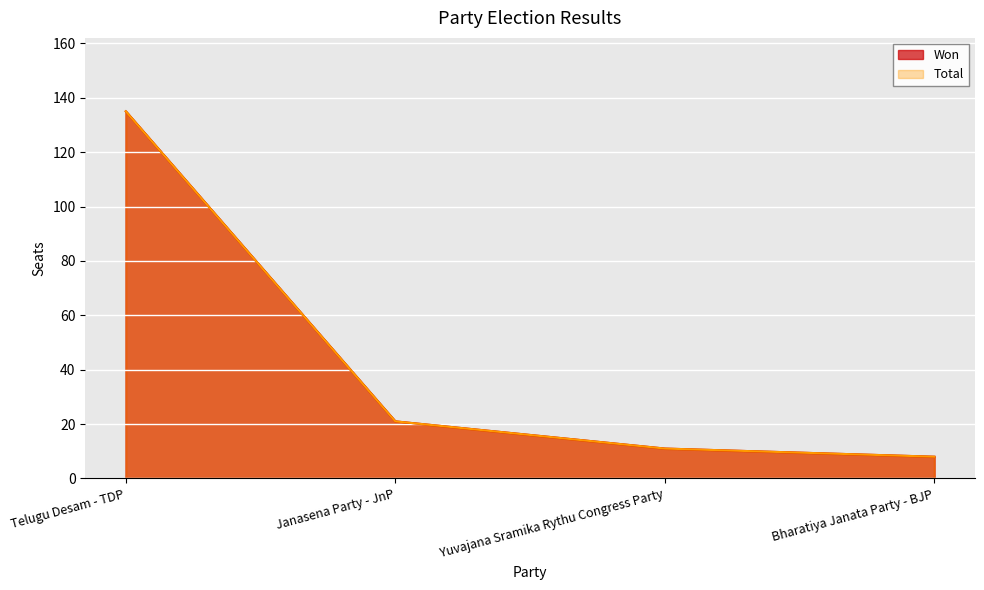

True or false: Won and Total cross at least once.

False